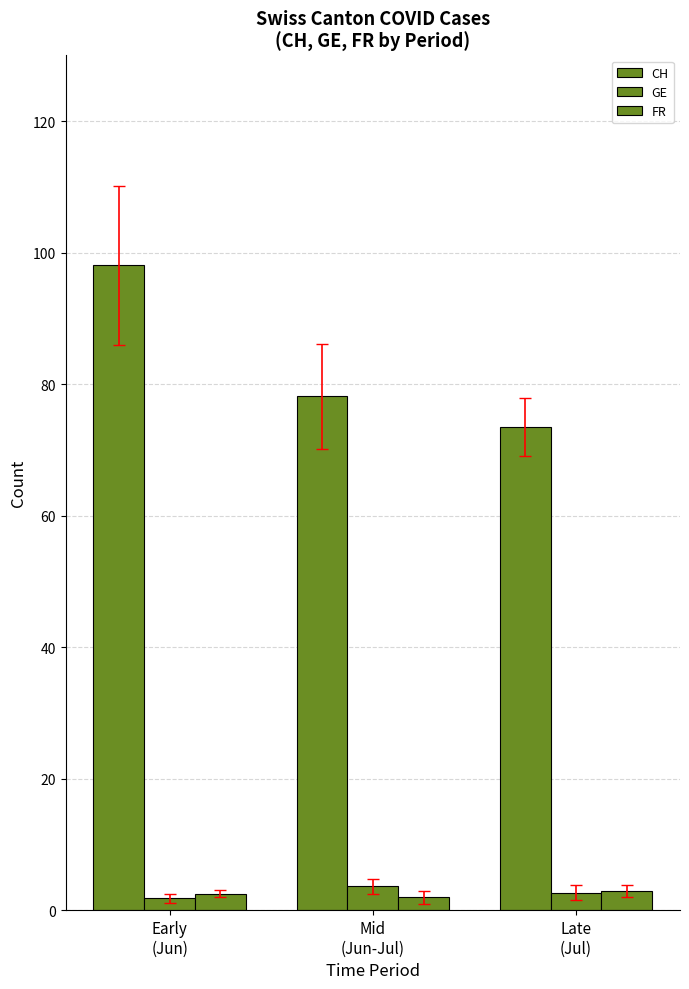

What is the difference between the highest and lowest values at Late
(Jul)?

70.8